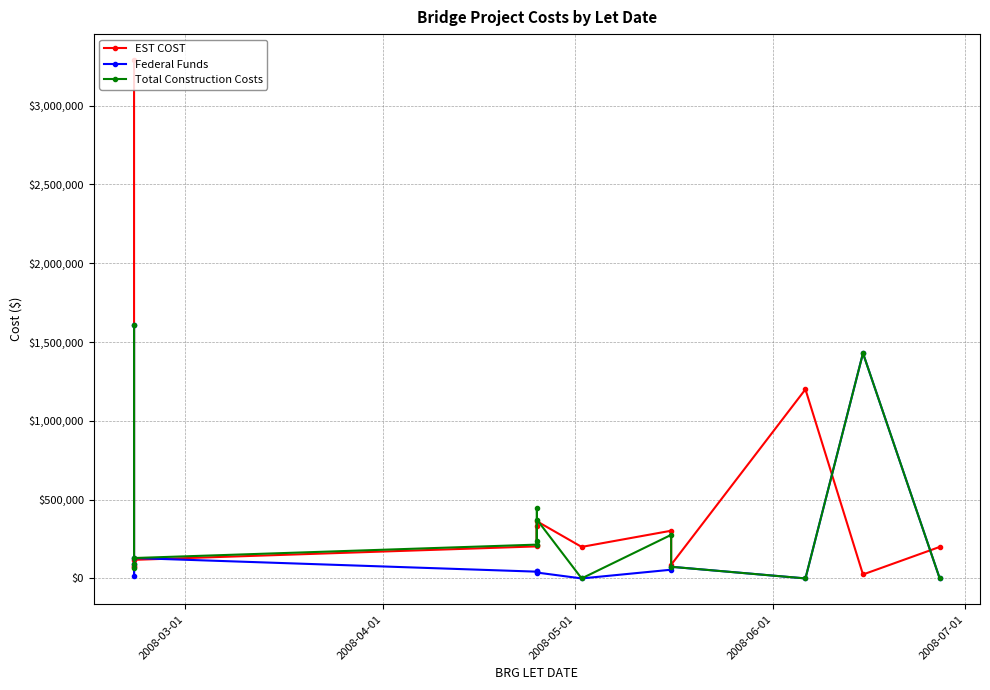

In Federal Funds, how many points are lower than both neighbors (excluding endpoints)?

4